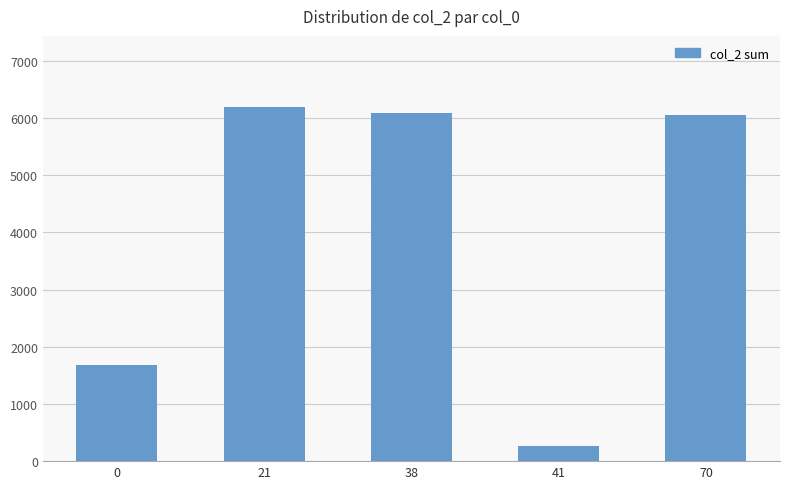

Where does the data first go above 6050?

21